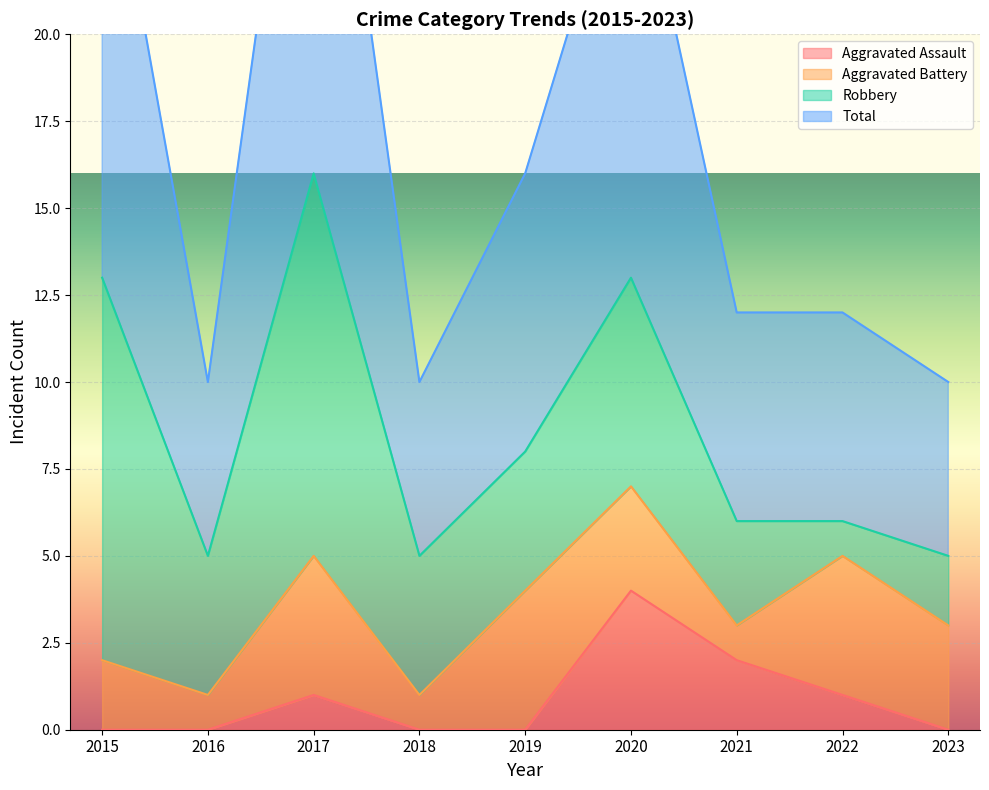

At which label does Aggravated Assault reach its peak?

2020